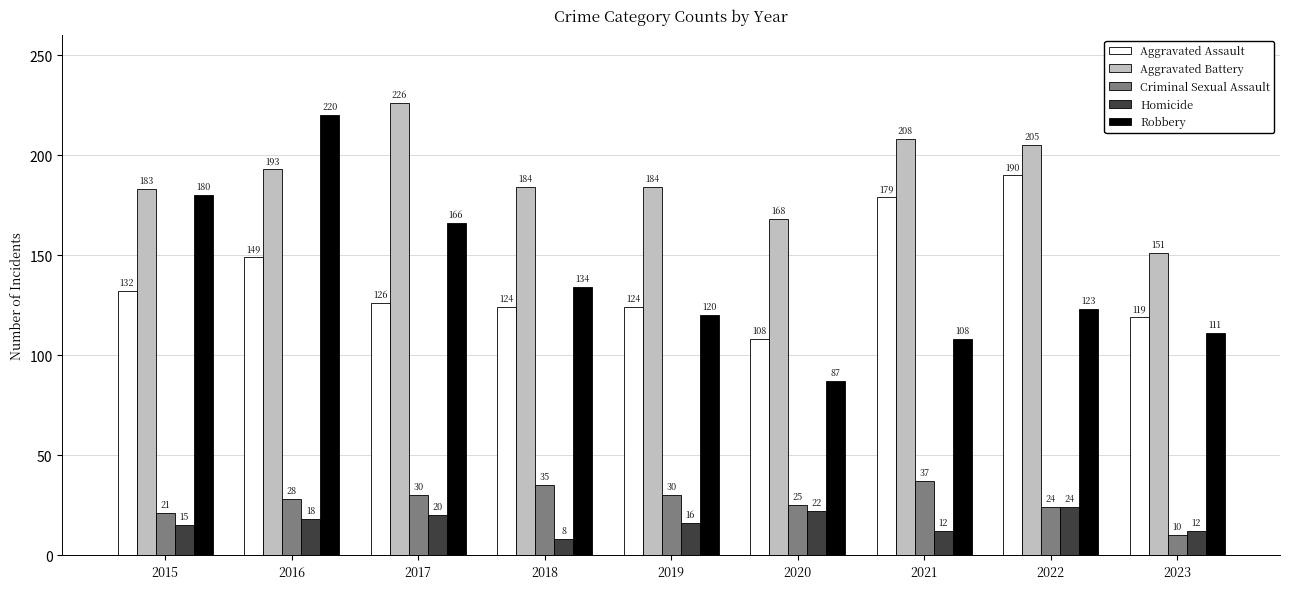

What is the spread (max minus min) of values at 2022?

181